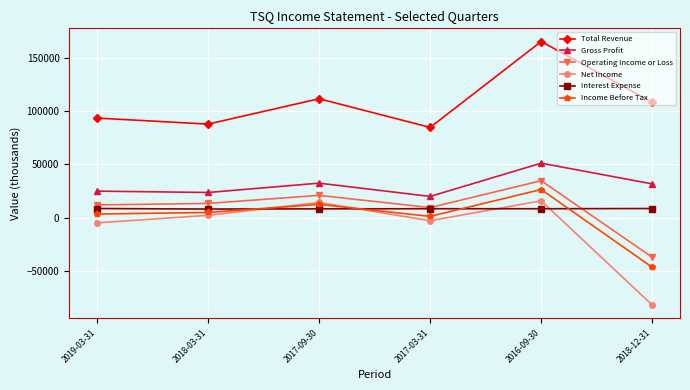

The Total Revenue series shows 84900 at 2017-03-31. True or false?

True